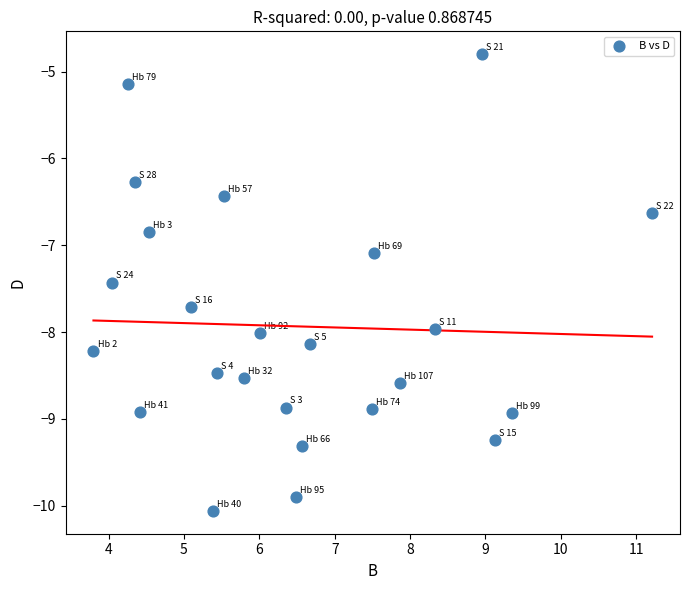

What Y value in the scatter plot is closest to -7?

-7.1